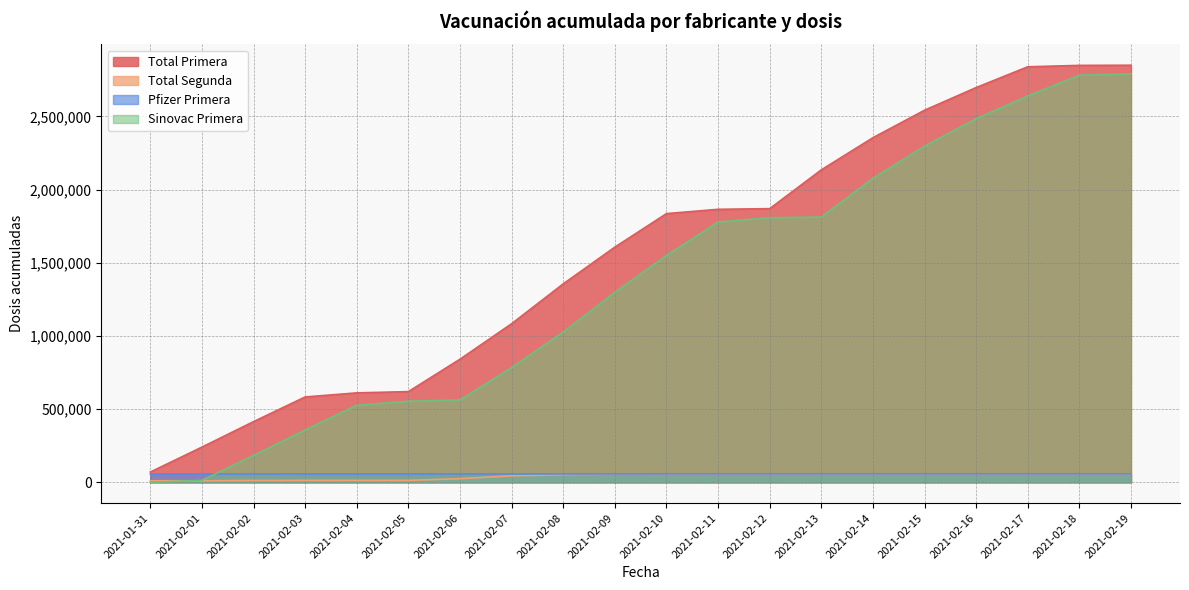

Reading right to left, what are all the values shown in this chart?

Total Primera: 2021-02-19=2849394	2021-02-18=2848230	2021-02-17=2838613	2021-02-16=2696704	2021-02-15=2541791	2021-02-14=2354153	2021-02-13=2134464	2021-02-12=1869465	2021-02-11=1865003	2021-02-10=1835518	2021-02-09=1606595	2021-02-08=1355643	2021-02-07=1083371	2021-02-06=841074	2021-02-05=619658	2021-02-04=611029	2021-02-03=583164	2021-02-02=414562	2021-02-01=240575	2021-01-31=70185
Total Segunda: 2021-02-19=55734	2021-02-18=55734	2021-02-17=55734	2021-02-16=55734	2021-02-15=55734	2021-02-14=55734	2021-02-13=55724	2021-02-12=55724	2021-02-11=55724	2021-02-10=55690	2021-02-09=55483	2021-02-08=52617	2021-02-07=44294	2021-02-06=24943	2021-02-05=13189	2021-02-04=13189	2021-02-03=13184	2021-02-02=12514	2021-02-01=10406	2021-01-31=10406
Pfizer Primera: 2021-02-19=57576	2021-02-18=57576	2021-02-17=57576	2021-02-16=57576	2021-02-15=57576	2021-02-14=57576	2021-02-13=57576	2021-02-12=57576	2021-02-11=57576	2021-02-10=57576	2021-02-09=57431	2021-02-08=57245	2021-02-07=57145	2021-02-06=57055	2021-02-05=57040	2021-02-04=57040	2021-02-03=57040	2021-02-02=57022	2021-02-01=57002	2021-01-31=57002
Sinovac Primera: 2021-02-19=2790654	2021-02-18=2781037	2021-02-17=2639128	2021-02-16=2484215	2021-02-15=2296577	2021-02-14=2076888	2021-02-13=1811889	2021-02-12=1807427	2021-02-11=1777942	2021-02-10=1549164	2021-02-09=1298398	2021-02-08=1026226	2021-02-07=784019	2021-02-06=562618	2021-02-05=553989	2021-02-04=526124	2021-02-03=357540	2021-02-02=183573	2021-02-01=13183	2021-01-31=0